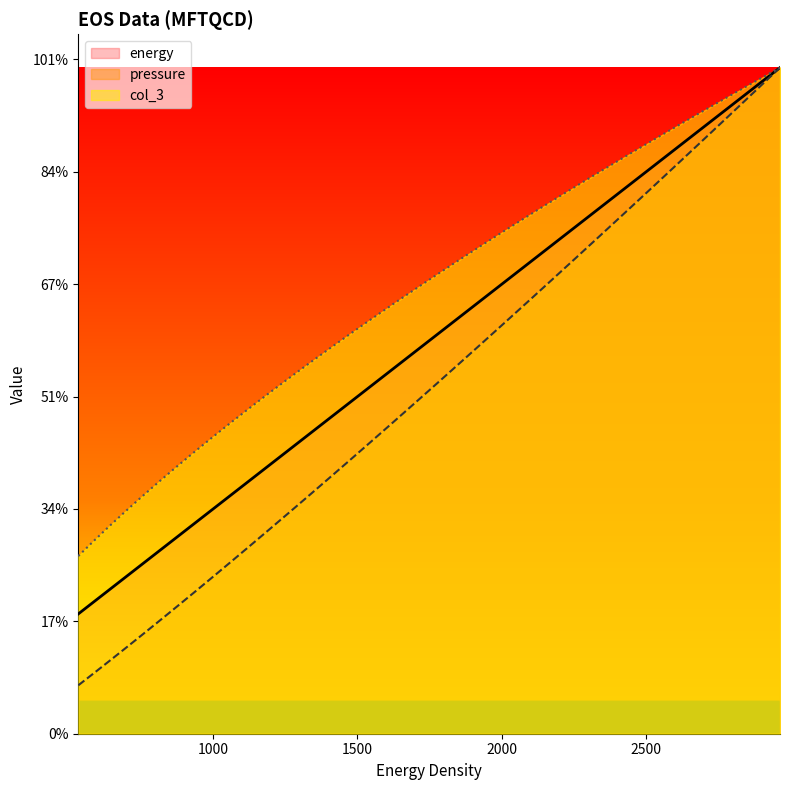

True or false: pressure and energy cross at least once.

False